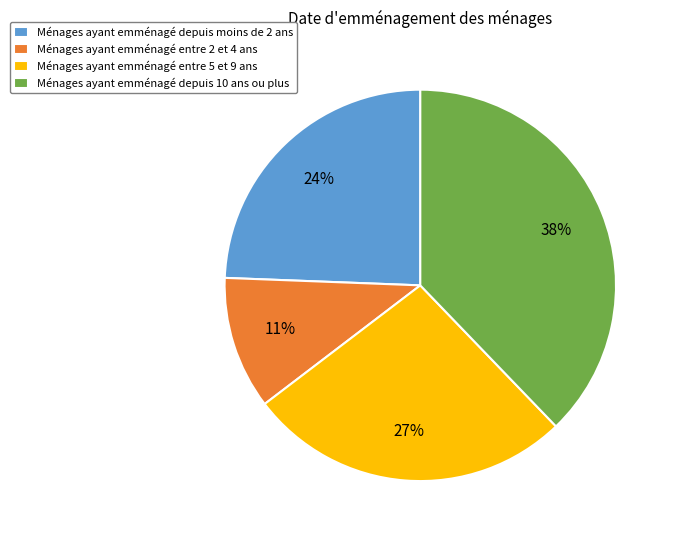

True or false: Ménages ayant emménagé depuis moins de 2 ans accounts for 34% of the total.

False